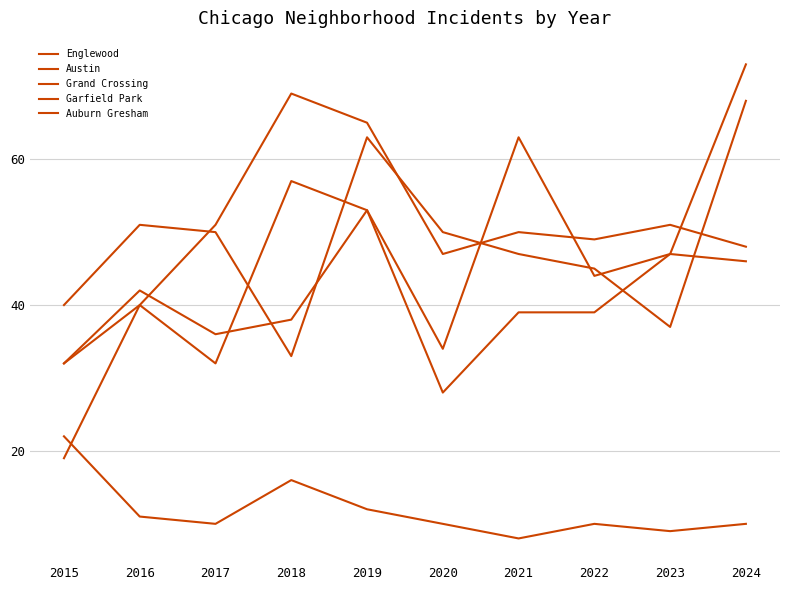

What is the sum of the Austin values at 2016 and 2021?

103